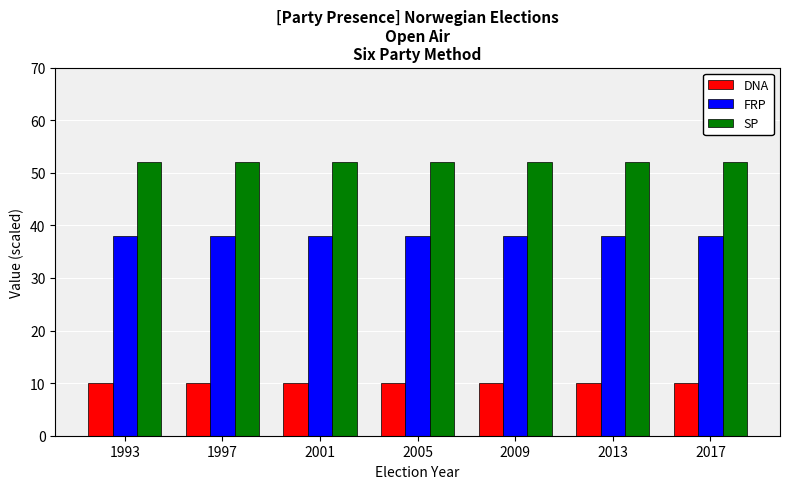

What is the average value of the DNA series?

10